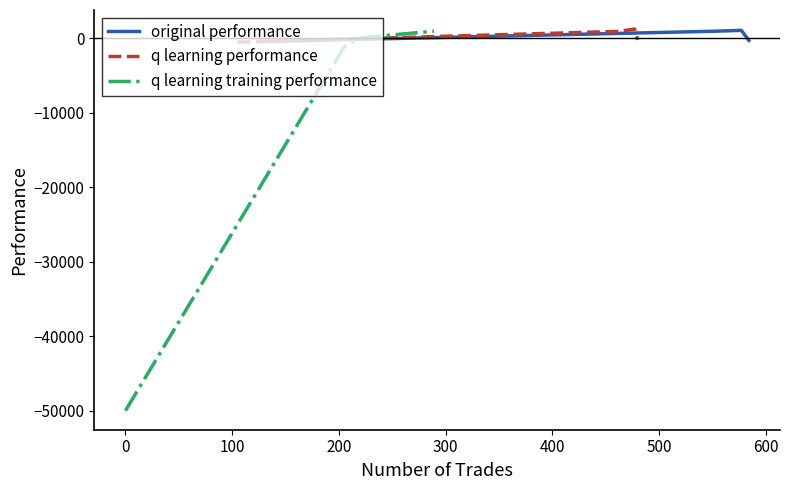

Which series has the widest spread of values?

q learning training performance